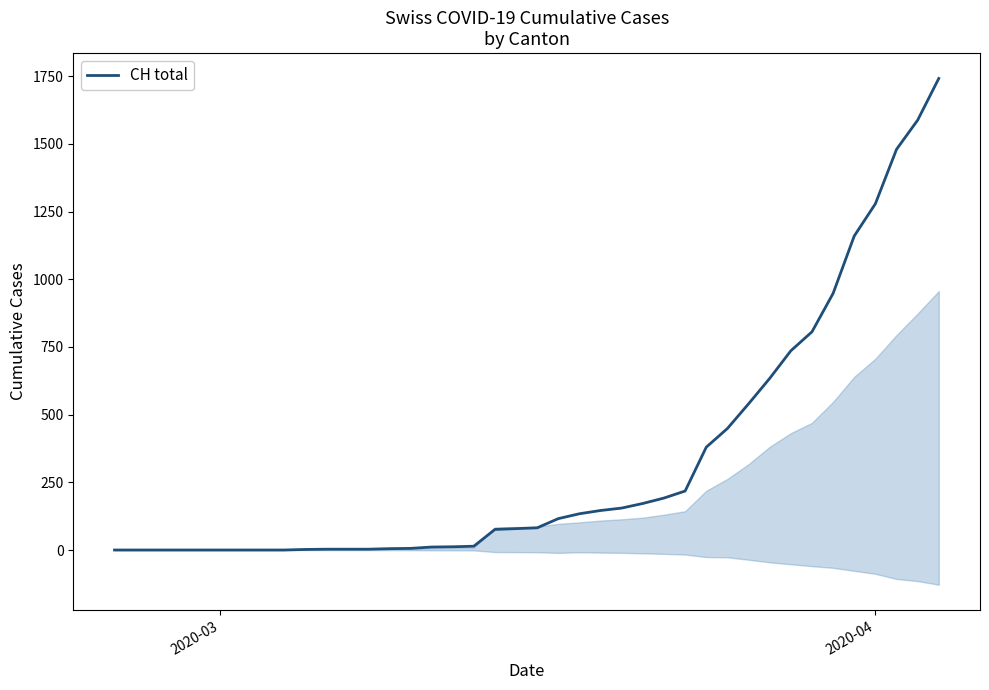

How many data points are less than 82?

20